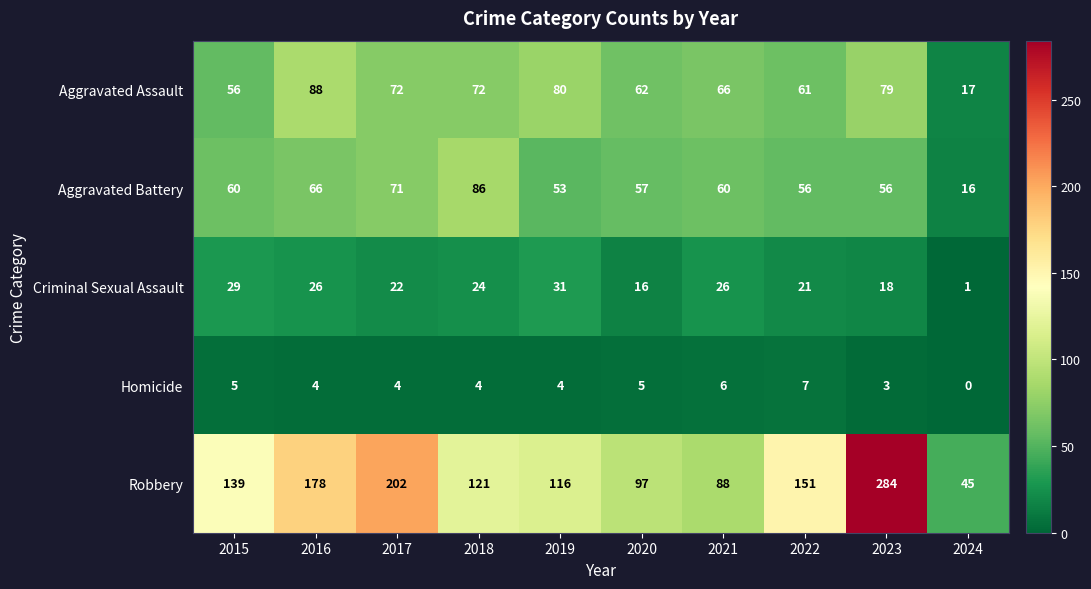

The Criminal Sexual Assault series shows 26 at 2021. True or false?

True